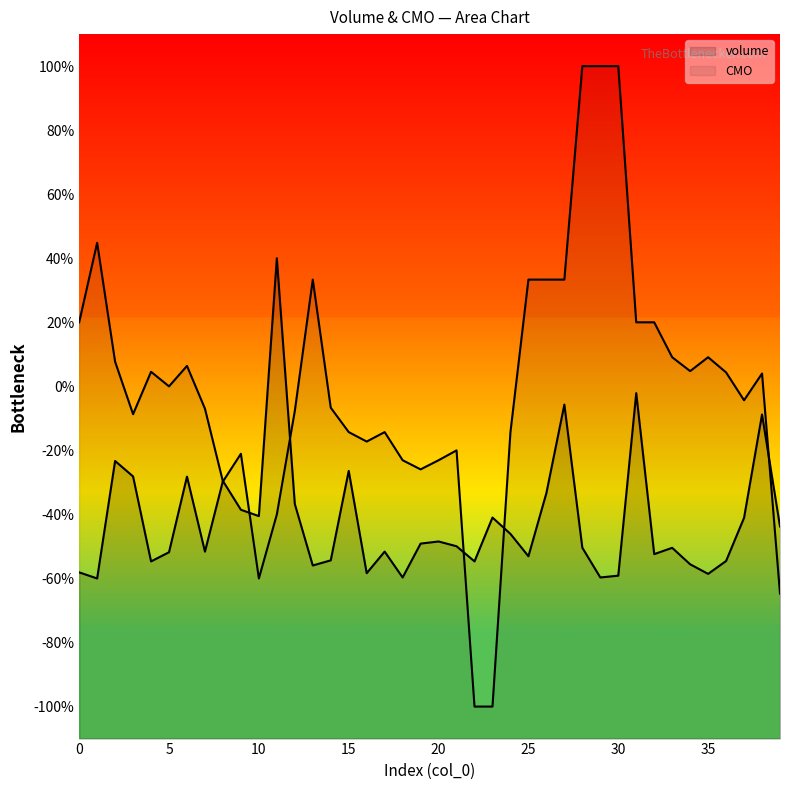

Which series has the largest total across all categories?

CMO